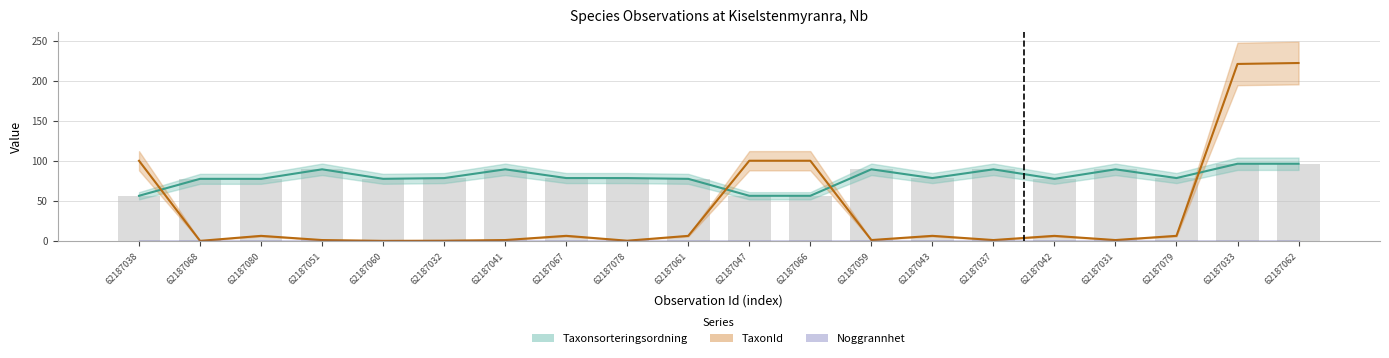

What is the difference between the TaxonId values at 62187042 and 62187078?

6.0